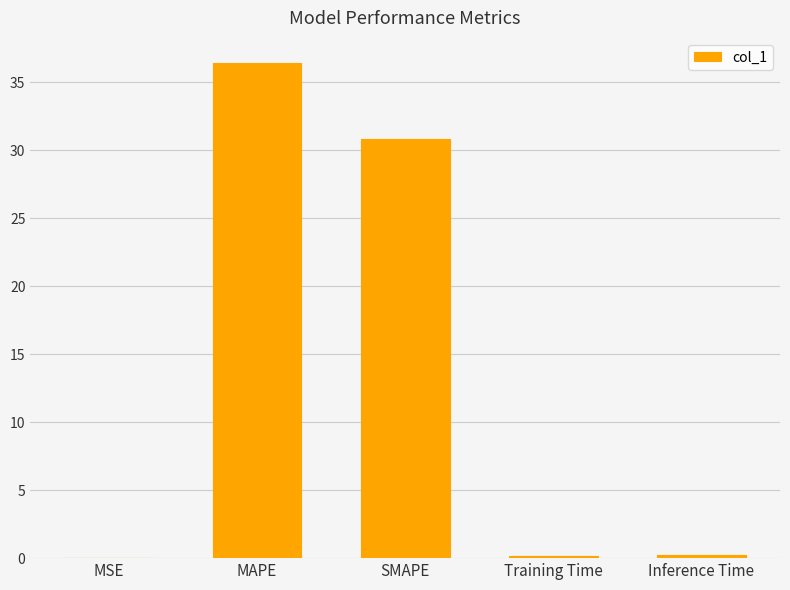

What is the greatest value displayed?

36.4